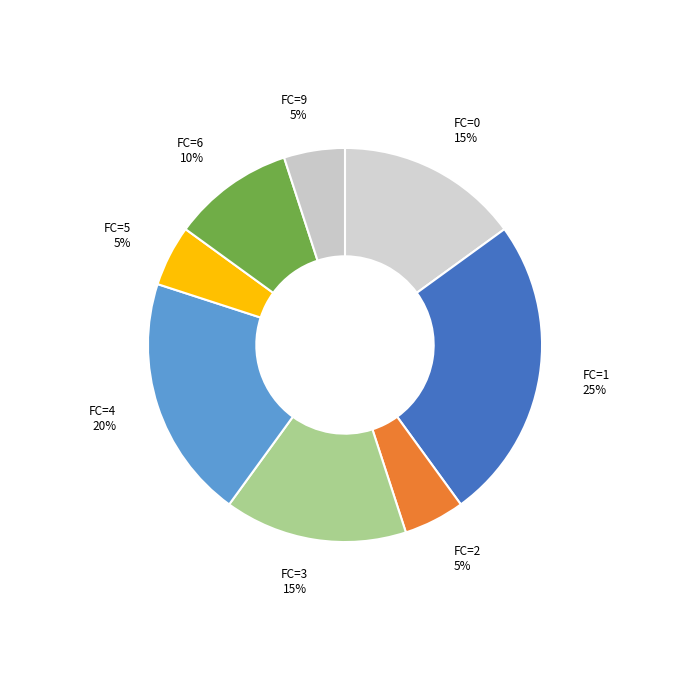

The FC=2 slice represents 11% of the pie. True or false?

False